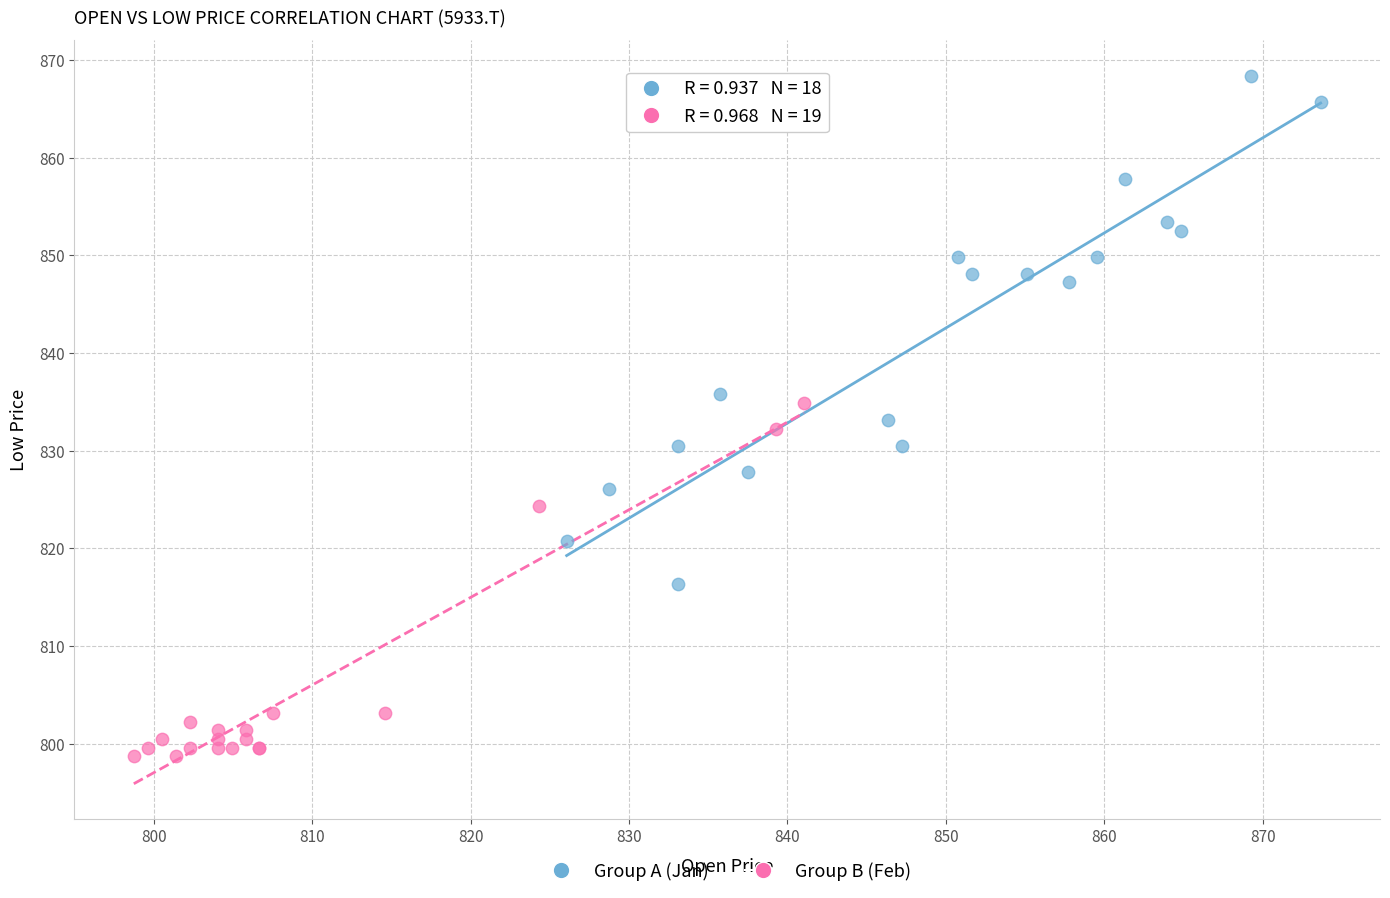

Which series contains the highest Y value?

Group A (Jan)